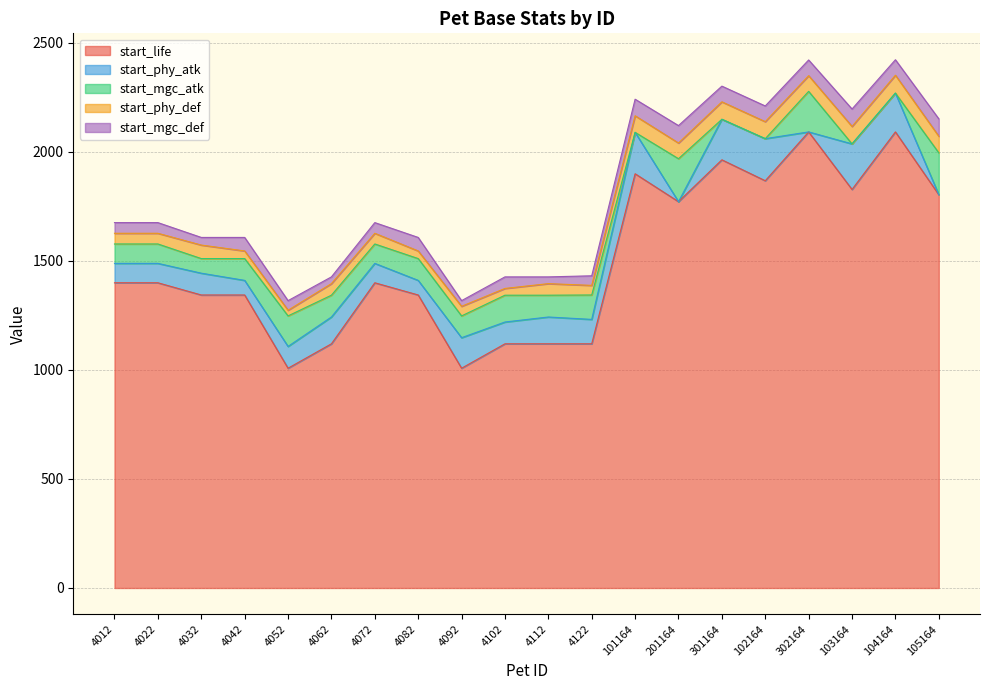

Reading left to right, list all the values displayed in this chart.

start_life: 1400	1400	1344	1344	1008	1120	1400	1344	1008	1120	1120	1120	1900	1772	1964	1868	2092	1828	2092	1804
start_phy_atk: 89	89	100	67	100	123	89	67	140	100	123	112	190	0	186	193	0	209	178	0
start_mgc_atk: 89	89	67	100	140	100	89	100	100	123	100	112	0	197	0	0	186	0	0	192
start_phy_def: 49	49	62	35	26	53	49	35	44	31	53	44	76	72	80	78	72	80	82	76
start_mgc_def: 49	49	35	62	44	31	49	62	26	53	31	44	76	80	72	72	72	80	71	80